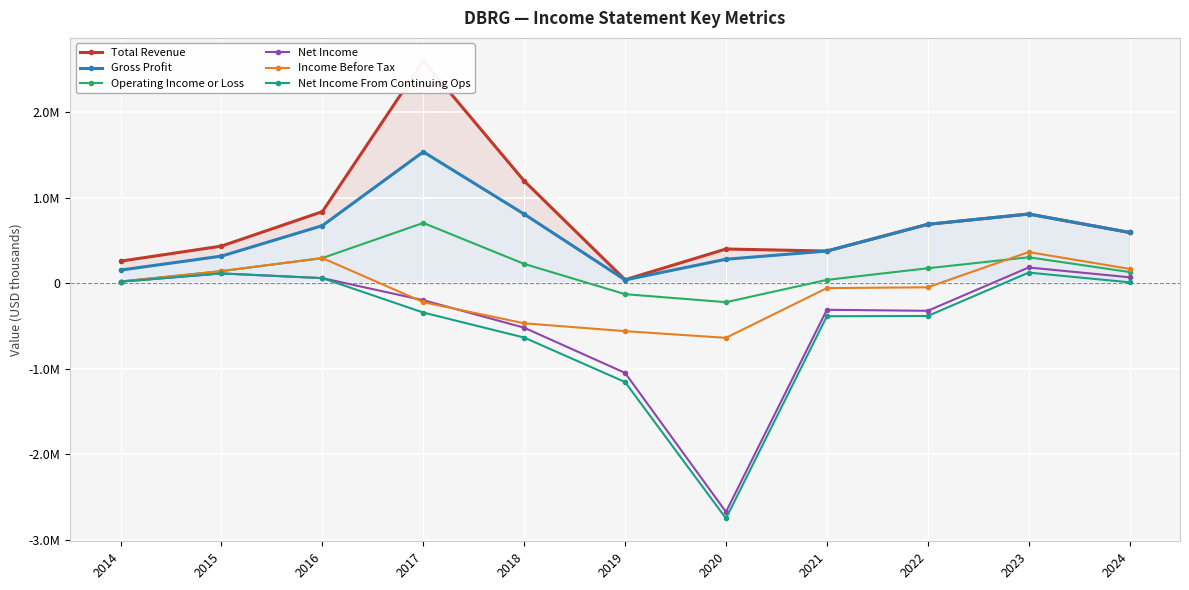

At which label does Income Before Tax reach its minimum?

2020